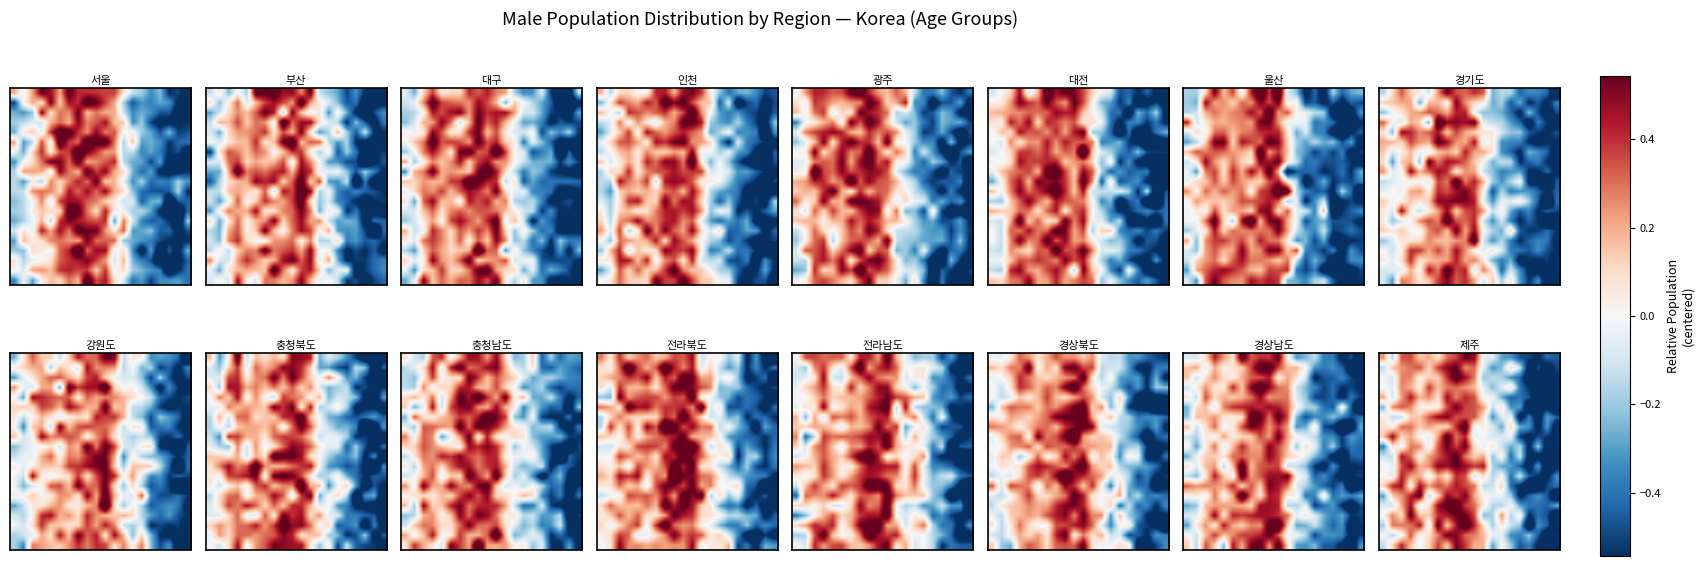

What is the difference between the highest and lowest values at 18?

0.5